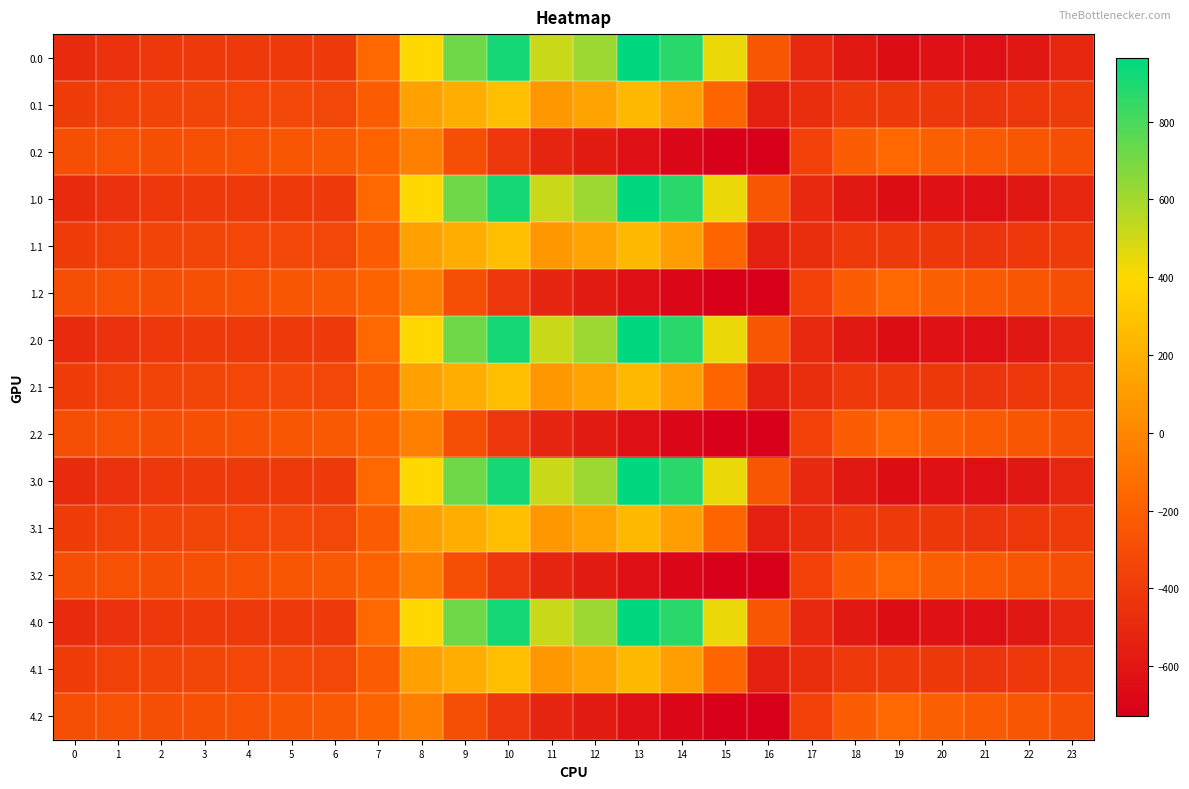

Reading right to left, transcribe all the data shown in this chart.

0.0: 23=-511.3	22=-592.3	21=-638.4	20=-629.9	19=-649.2	18=-586.7	17=-494.8	16=-250.9	15=443.0	14=870.3	13=962.7	12=619.4	11=516.0	10=916.2	9=716.9	8=395.3	7=-150.1	6=-408.0	5=-403.8	4=-404.9	3=-404.4	2=-410.3	1=-449.5	0=-482.0
0.1: 23=-399.4	22=-419.9	21=-432.4	20=-414.5	19=-400.2	18=-405.4	17=-466.6	16=-547.3	15=-173.1	14=113.7	13=241.5	12=134.6	11=87.0	10=274.1	9=191.1	8=125.2	7=-217.1	6=-332.2	5=-325.7	4=-339.6	3=-342.7	2=-347.9	1=-361.1	0=-384.6
0.2: 23=-287.5	22=-247.4	21=-226.4	20=-199.2	19=-151.0	18=-210.0	17=-362.4	16=-726.6	15=-725.8	14=-687.4	13=-640.4	12=-571.2	11=-520.6	10=-423.5	9=-288.5	8=-35.3	7=-176.6	6=-228.8	5=-245.0	4=-274.4	3=-281.0	2=-285.5	1=-272.7	0=-287.1
1.0: 23=-511.3	22=-592.3	21=-638.4	20=-629.9	19=-649.2	18=-586.7	17=-494.8	16=-250.9	15=443.0	14=870.3	13=962.7	12=619.4	11=516.0	10=916.2	9=716.9	8=395.3	7=-150.1	6=-408.0	5=-403.8	4=-404.9	3=-404.4	2=-410.3	1=-449.5	0=-482.0
1.1: 23=-399.4	22=-419.9	21=-432.4	20=-414.5	19=-400.2	18=-405.4	17=-466.6	16=-547.3	15=-173.1	14=113.7	13=241.5	12=134.6	11=87.0	10=274.1	9=191.1	8=125.2	7=-217.1	6=-332.2	5=-325.7	4=-339.6	3=-342.7	2=-347.9	1=-361.1	0=-384.6
1.2: 23=-287.5	22=-247.4	21=-226.4	20=-199.2	19=-151.0	18=-210.0	17=-362.4	16=-726.6	15=-725.8	14=-687.4	13=-640.4	12=-571.2	11=-520.6	10=-423.5	9=-288.5	8=-35.3	7=-176.6	6=-228.8	5=-245.0	4=-274.4	3=-281.0	2=-285.5	1=-272.7	0=-287.1
2.0: 23=-511.3	22=-592.3	21=-638.4	20=-629.9	19=-649.2	18=-586.7	17=-494.8	16=-250.9	15=443.0	14=870.3	13=962.7	12=619.4	11=516.0	10=916.2	9=716.9	8=395.3	7=-150.1	6=-408.0	5=-403.8	4=-404.9	3=-404.4	2=-410.3	1=-449.5	0=-482.0
2.1: 23=-399.4	22=-419.9	21=-432.4	20=-414.5	19=-400.2	18=-405.4	17=-466.6	16=-547.3	15=-173.1	14=113.7	13=241.5	12=134.6	11=87.0	10=274.1	9=191.1	8=125.2	7=-217.1	6=-332.2	5=-325.7	4=-339.6	3=-342.7	2=-347.9	1=-361.1	0=-384.6
2.2: 23=-287.5	22=-247.4	21=-226.4	20=-199.2	19=-151.0	18=-210.0	17=-362.4	16=-726.6	15=-725.8	14=-687.4	13=-640.4	12=-571.2	11=-520.6	10=-423.5	9=-288.5	8=-35.3	7=-176.6	6=-228.8	5=-245.0	4=-274.4	3=-281.0	2=-285.5	1=-272.7	0=-287.1
3.0: 23=-511.3	22=-592.3	21=-638.4	20=-629.9	19=-649.2	18=-586.7	17=-494.8	16=-250.9	15=443.0	14=870.3	13=962.7	12=619.4	11=516.0	10=916.2	9=716.9	8=395.3	7=-150.1	6=-408.0	5=-403.8	4=-404.9	3=-404.4	2=-410.3	1=-449.5	0=-482.0
3.1: 23=-399.4	22=-419.9	21=-432.4	20=-414.5	19=-400.2	18=-405.4	17=-466.6	16=-547.3	15=-173.1	14=113.7	13=241.5	12=134.6	11=87.0	10=274.1	9=191.1	8=125.2	7=-217.1	6=-332.2	5=-325.7	4=-339.6	3=-342.7	2=-347.9	1=-361.1	0=-384.6
3.2: 23=-287.5	22=-247.4	21=-226.4	20=-199.2	19=-151.0	18=-210.0	17=-362.4	16=-726.6	15=-725.8	14=-687.4	13=-640.4	12=-571.2	11=-520.6	10=-423.5	9=-288.5	8=-35.3	7=-176.6	6=-228.8	5=-245.0	4=-274.4	3=-281.0	2=-285.5	1=-272.7	0=-287.1
4.0: 23=-511.3	22=-592.3	21=-638.4	20=-629.9	19=-649.2	18=-586.7	17=-494.8	16=-250.9	15=443.0	14=870.3	13=962.7	12=619.4	11=516.0	10=916.2	9=716.9	8=395.3	7=-150.1	6=-408.0	5=-403.8	4=-404.9	3=-404.4	2=-410.3	1=-449.5	0=-482.0
4.1: 23=-399.4	22=-419.9	21=-432.4	20=-414.5	19=-400.2	18=-405.4	17=-466.6	16=-547.3	15=-173.1	14=113.7	13=241.5	12=134.6	11=87.0	10=274.1	9=191.1	8=125.2	7=-217.1	6=-332.2	5=-325.7	4=-339.6	3=-342.7	2=-347.9	1=-361.1	0=-384.6
4.2: 23=-287.5	22=-247.4	21=-226.4	20=-199.2	19=-151.0	18=-210.0	17=-362.4	16=-726.6	15=-725.8	14=-687.4	13=-640.4	12=-571.2	11=-520.6	10=-423.5	9=-288.5	8=-35.3	7=-176.6	6=-228.8	5=-245.0	4=-274.4	3=-281.0	2=-285.5	1=-272.7	0=-287.1